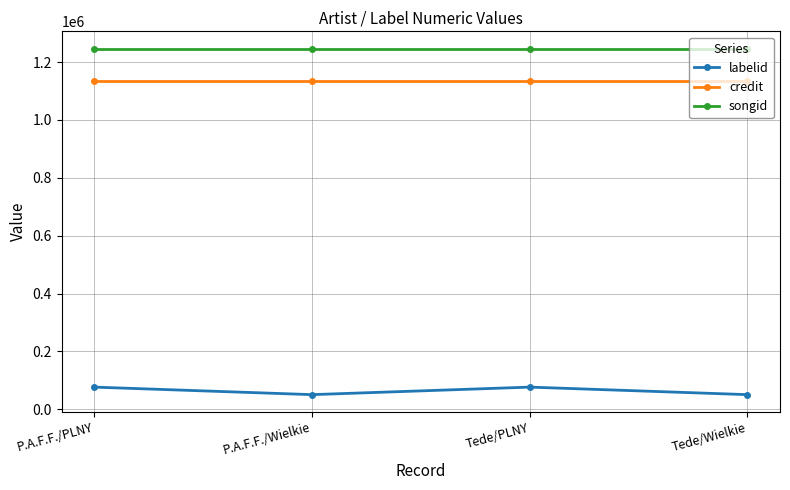

Reading left to right, transcribe all the data shown in this chart.

labelid: 76913	50923	76913	50923
credit: 1134000	1134000	1134000	1134000
songid: 1246344	1246344	1246344	1246344